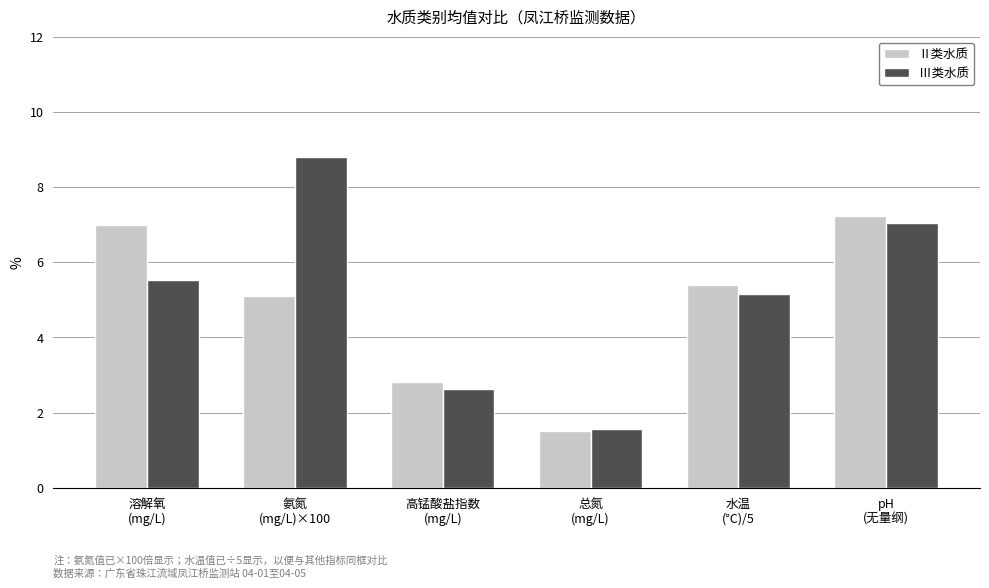

The value of Ⅱ类水质 at 氨氮
(mg/L)×100 is 5.1. True or false?

True